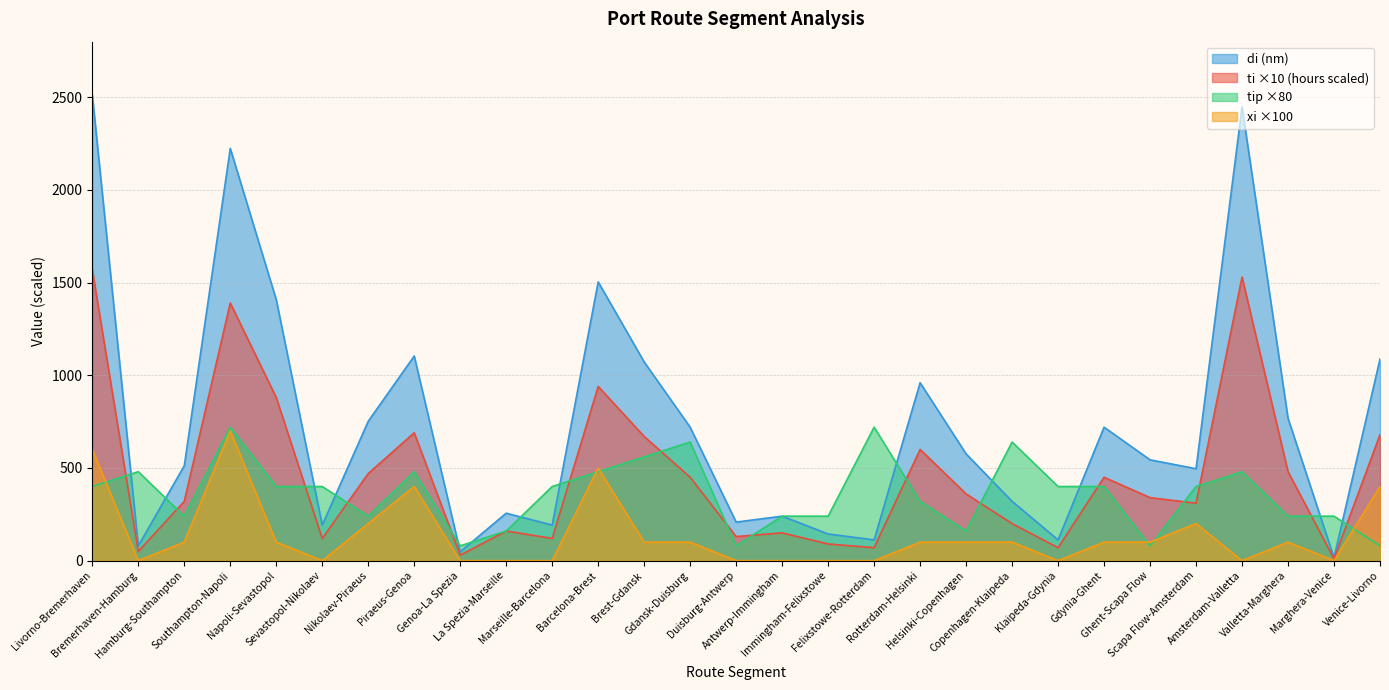

How many interior local valleys does the di (nm) series have?

9